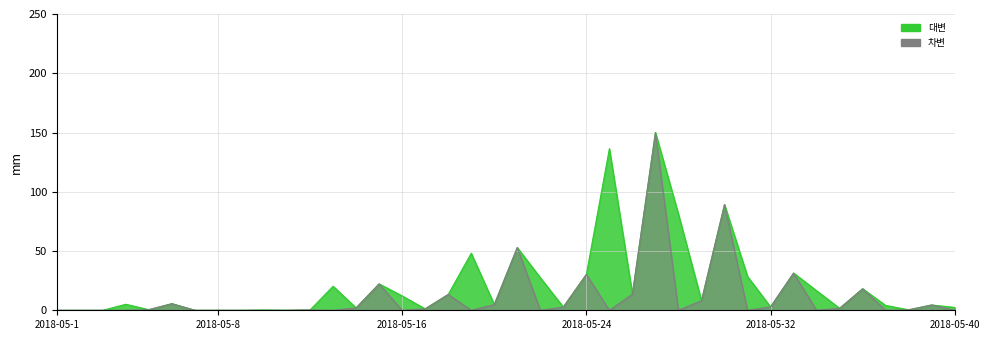

True or false: 대변 has a value of -49.5 at 9.

False